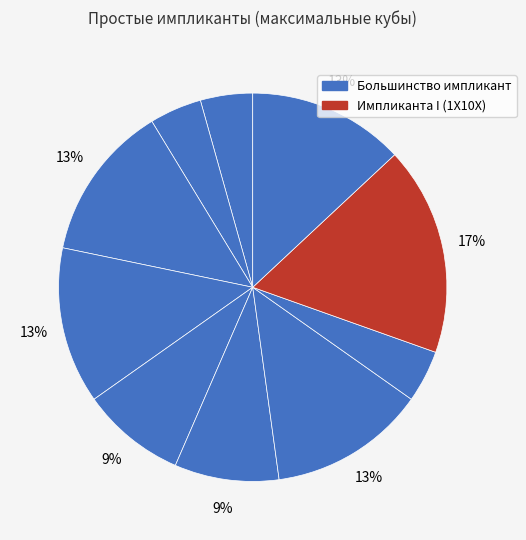

How many segments does this pie chart have?

10